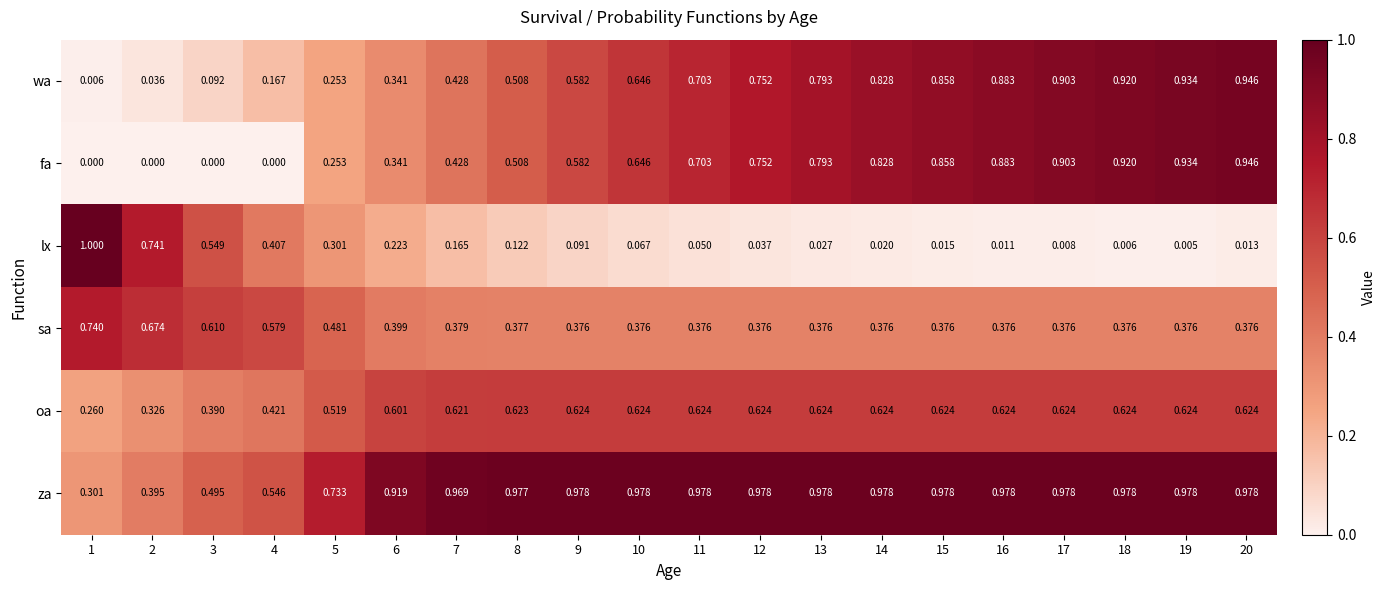

At 4, list the series in order from largest to smallest.

sa, za, oa, lx, wa, fa